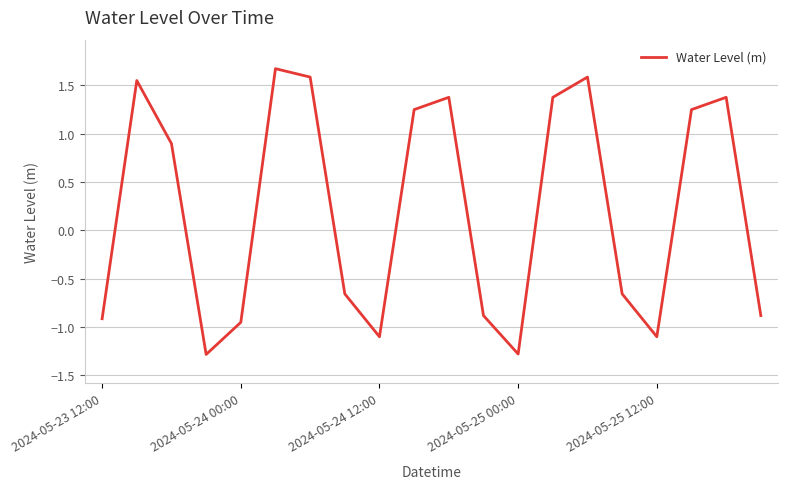

What is the minimum value shown in the chart?

-1.3